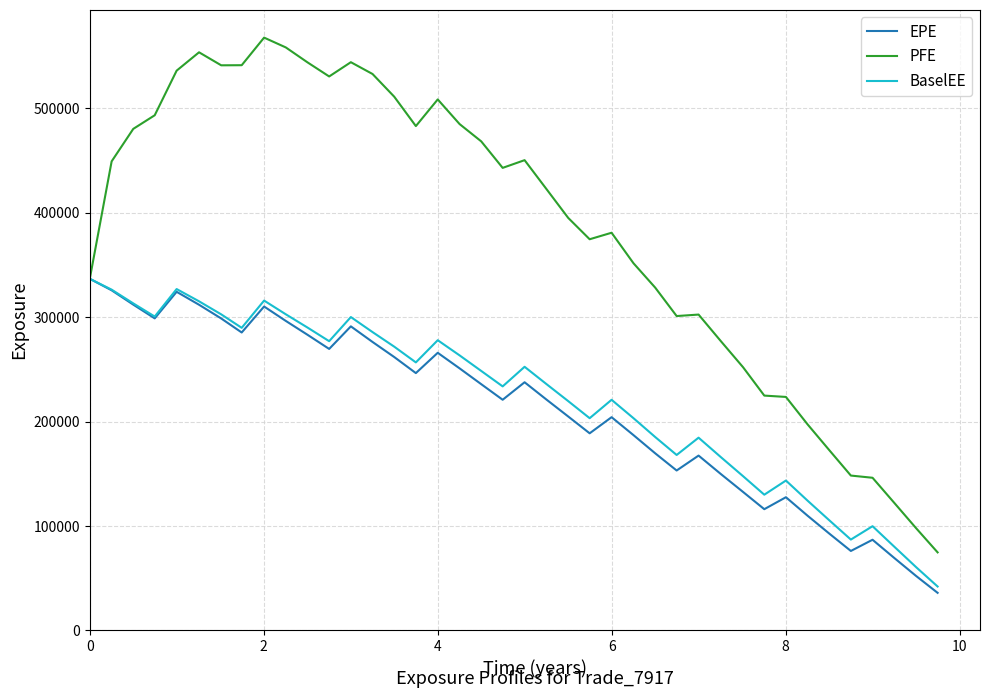

What is the highest value of the PFE series?

567788.0